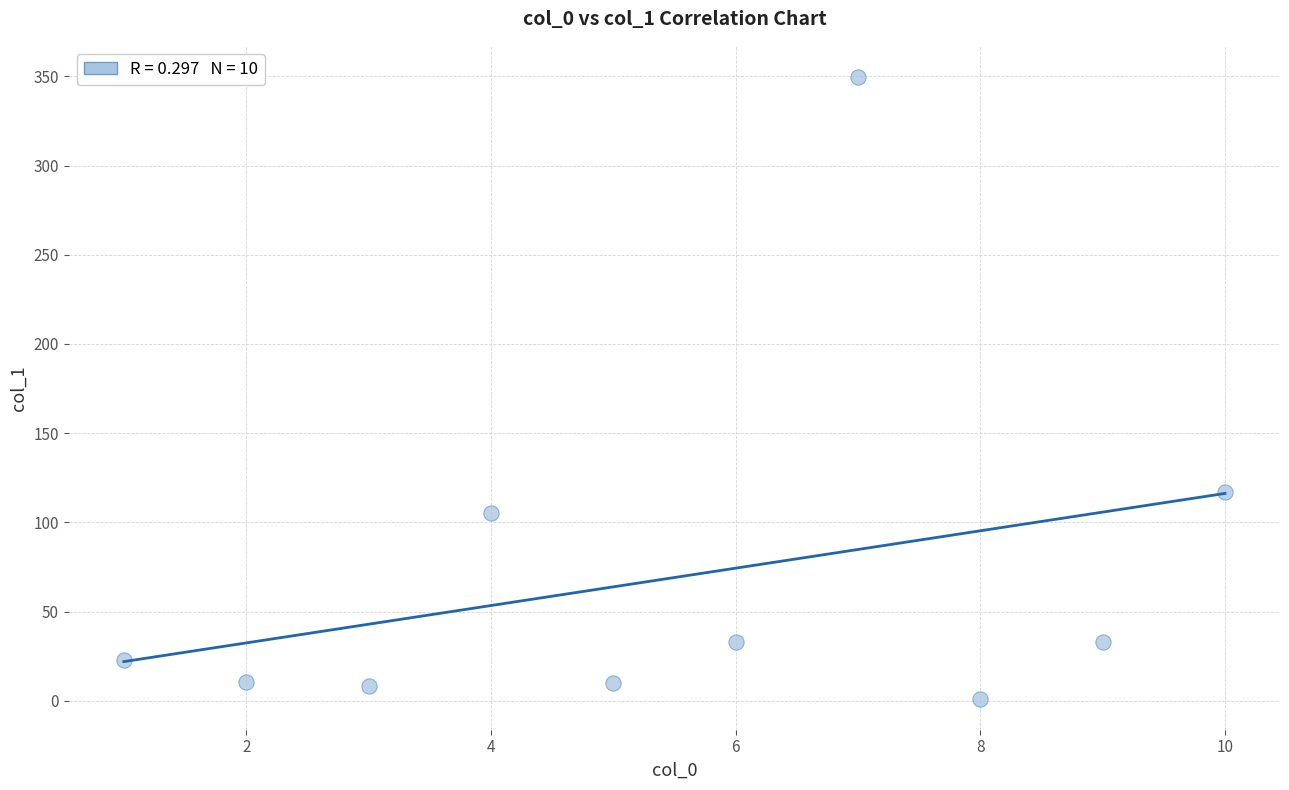

What Y value in the scatter plot is closest to 175?

117.2